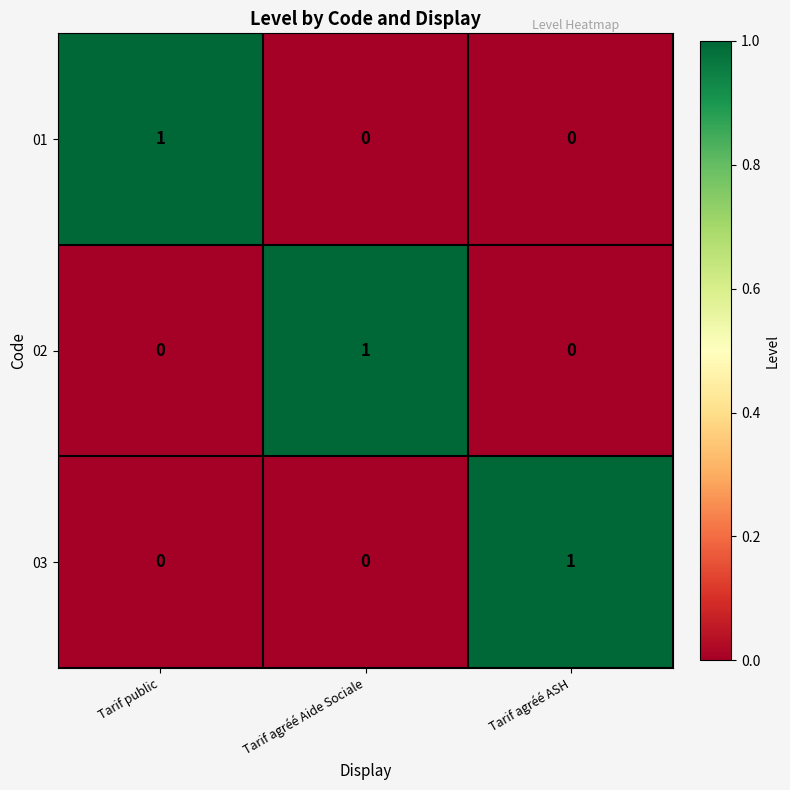

Count the number of categories in the chart.

3